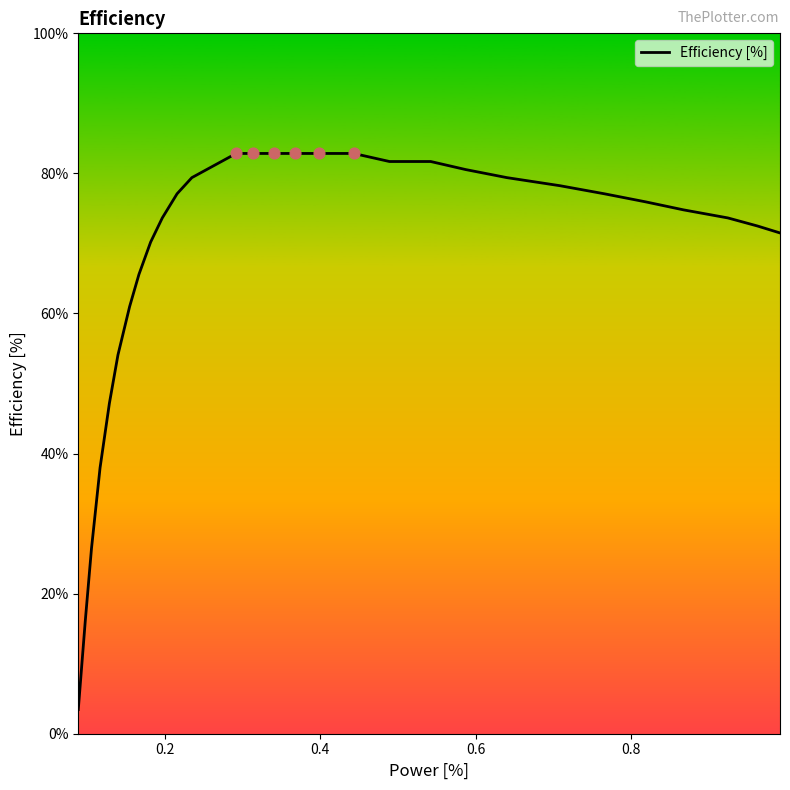

What is the difference between the maximum and minimum values?

79.4